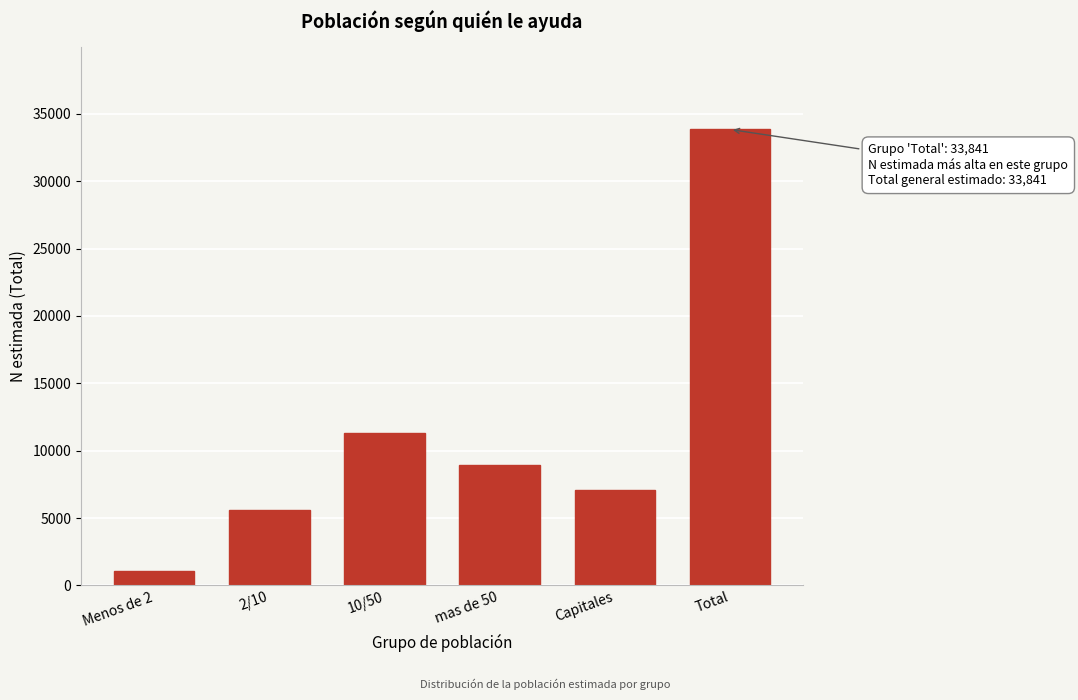

Reading left to right, transcribe all the data shown in this chart.

Menos de 2=1104	2/10=5579	10/50=11349	mas de 50=8958	Capitales=7094	Total=33841